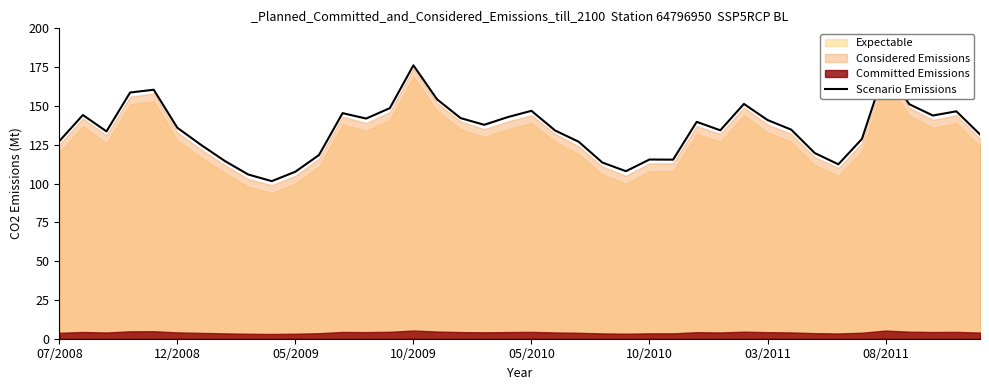

How many lines are shown in the chart?

1